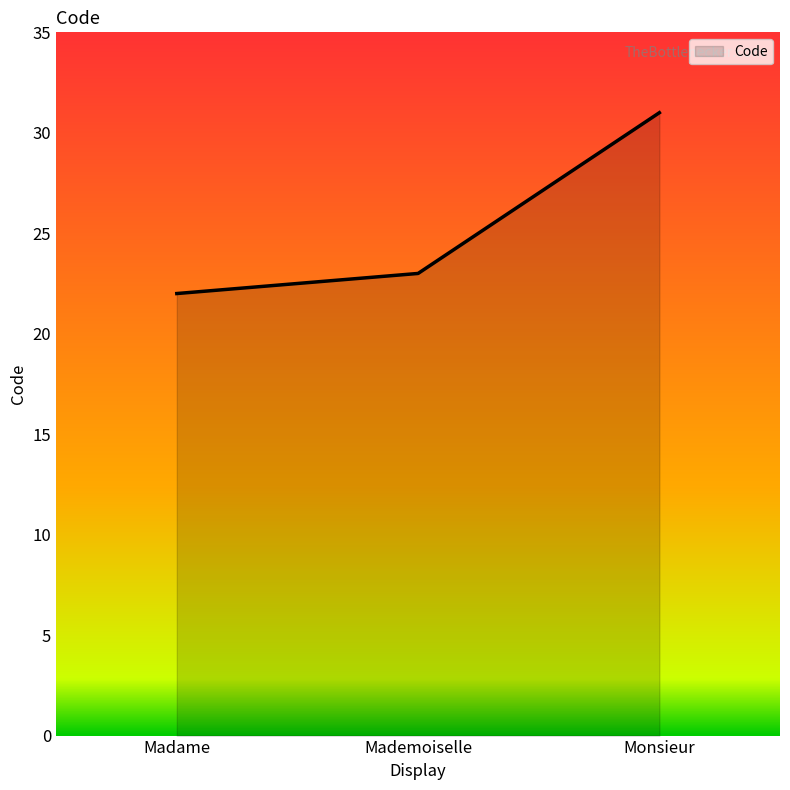

Reading right to left, what are all the values shown in this chart?

31	23	22